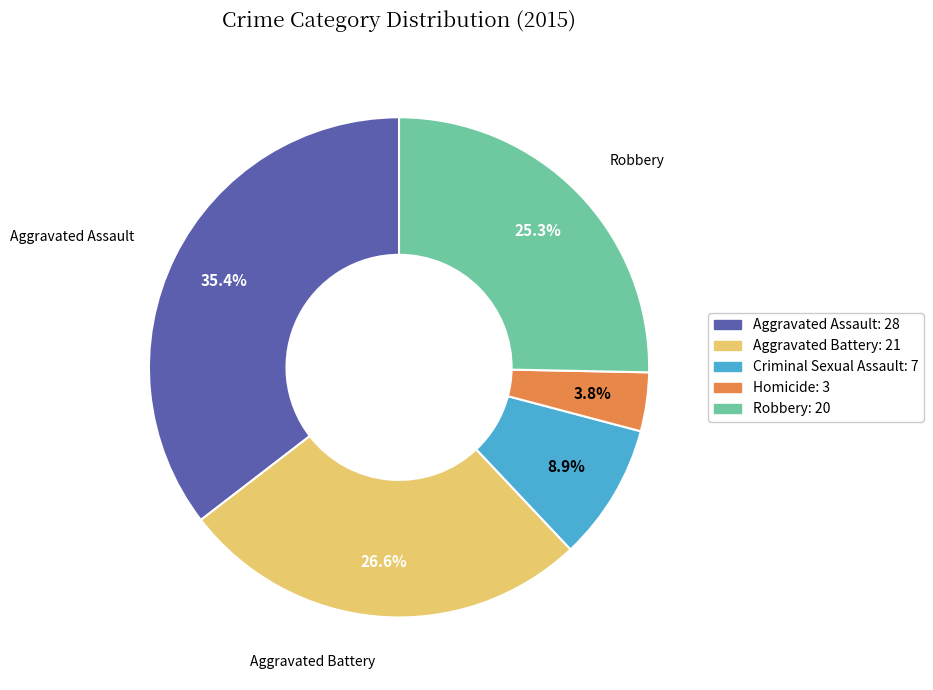

Which has a higher value, Aggravated Assault or Aggravated Battery?

Aggravated Assault